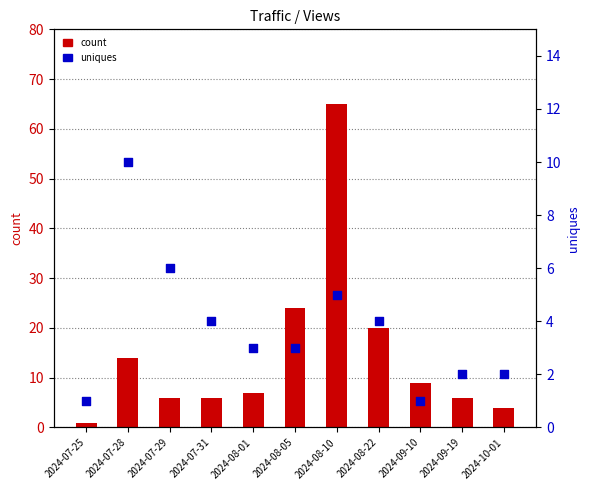

Is the value of uniques at 2024-08-01 greater than the value of count at 2024-08-01?

No